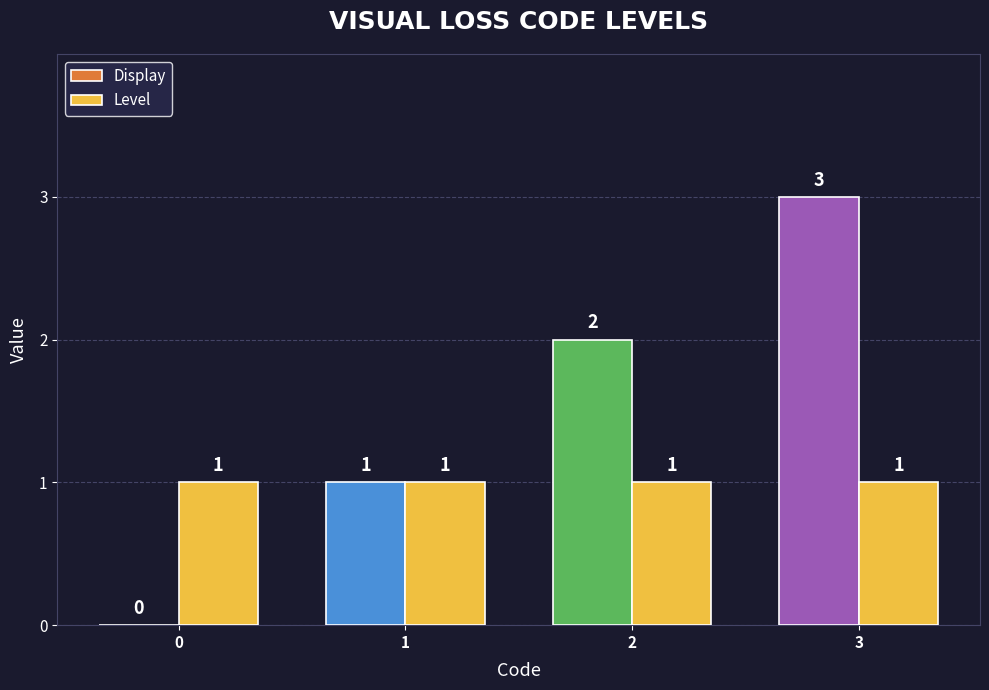

Which series has the widest spread of values?

Display